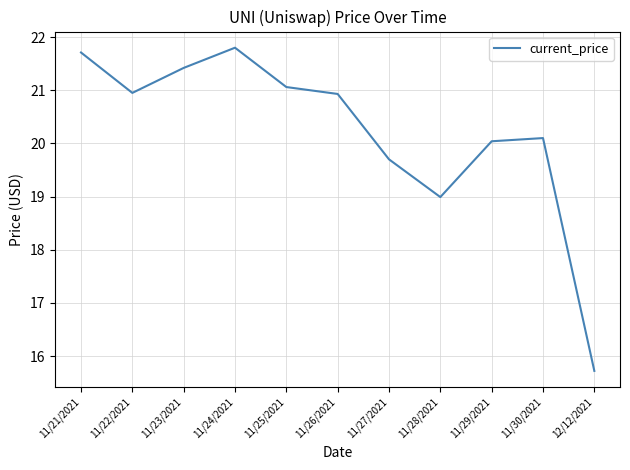

Which label corresponds to the smallest value in the chart?

12/12/2021